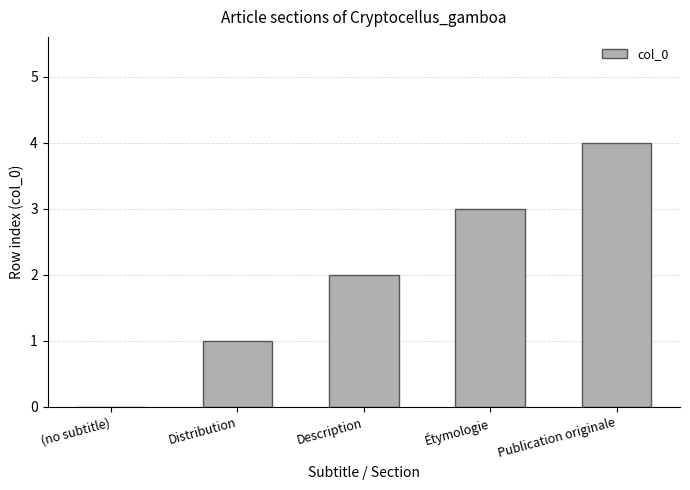

How many values are between 1 and 3?

3